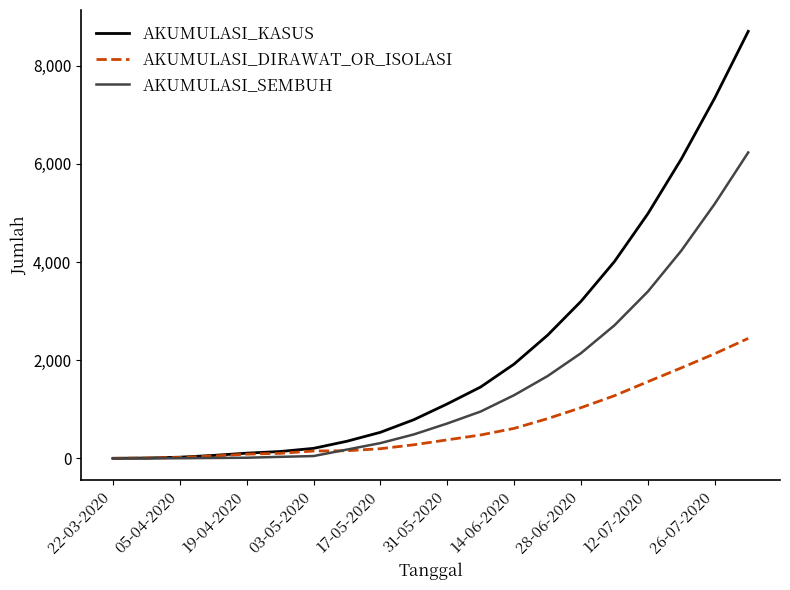

List the series in order of their overall mean, highest first.

AKUMULASI_KASUS, AKUMULASI_SEMBUH, AKUMULASI_DIRAWAT_OR_ISOLASI